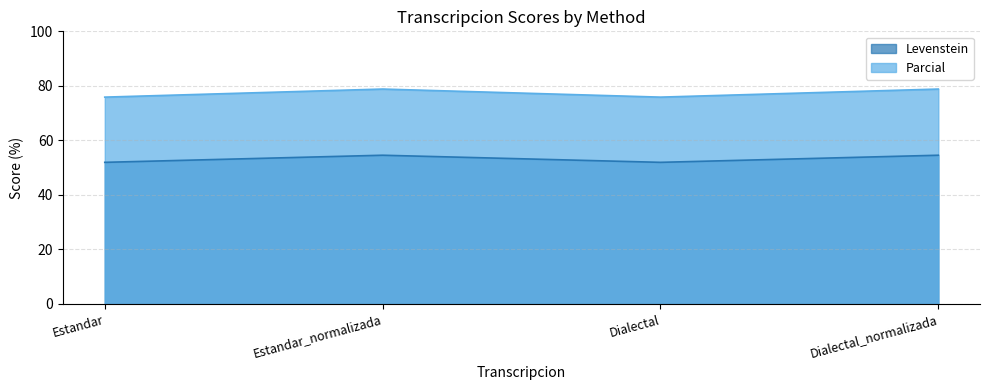

What is the average value of the Parcial series?

77.3